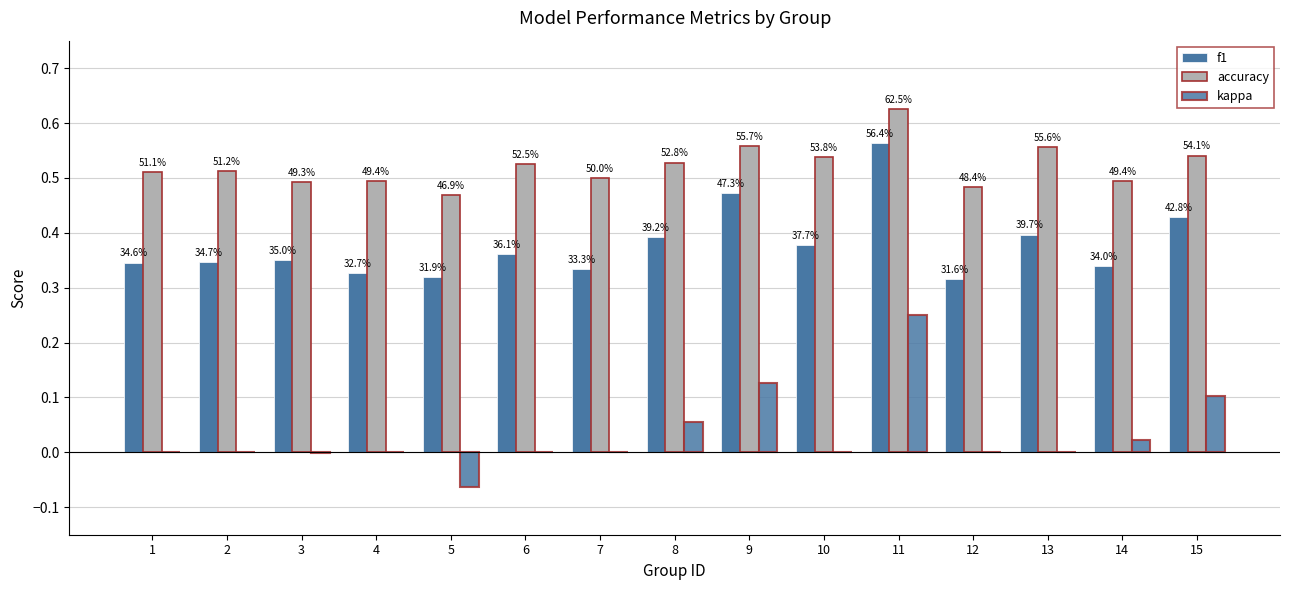

How many distinct data groups are displayed?

3